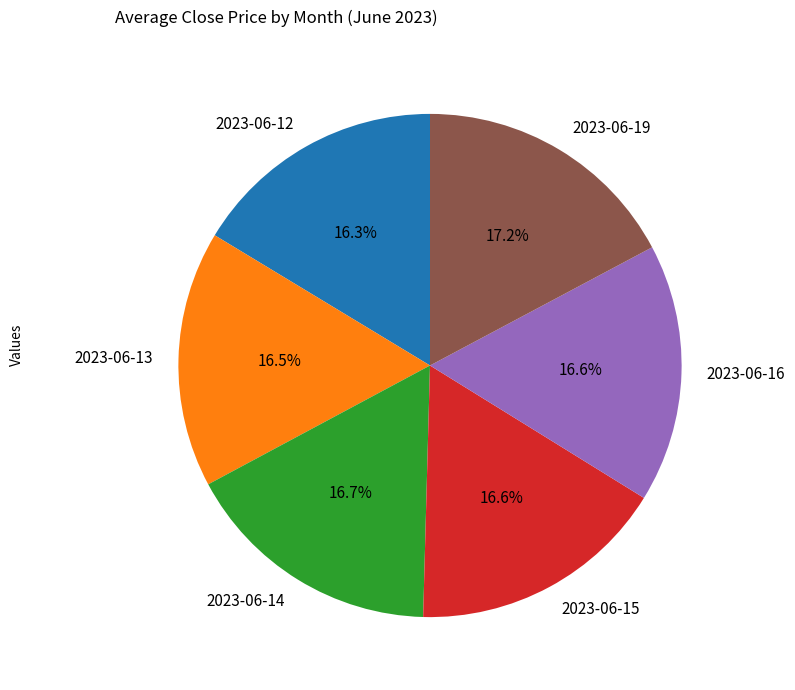

Which has a higher value, 2023-06-13 or 2023-06-19?

2023-06-19